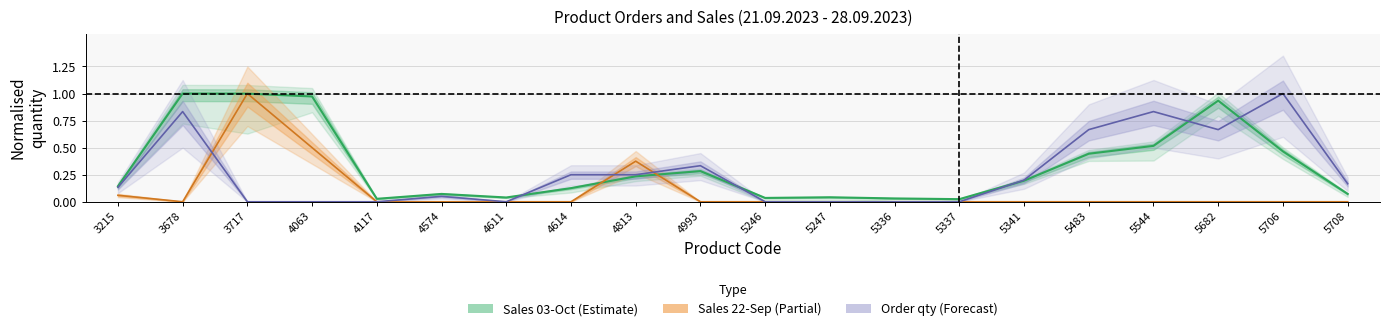

At how many categories does at least one series exceed 0?

20